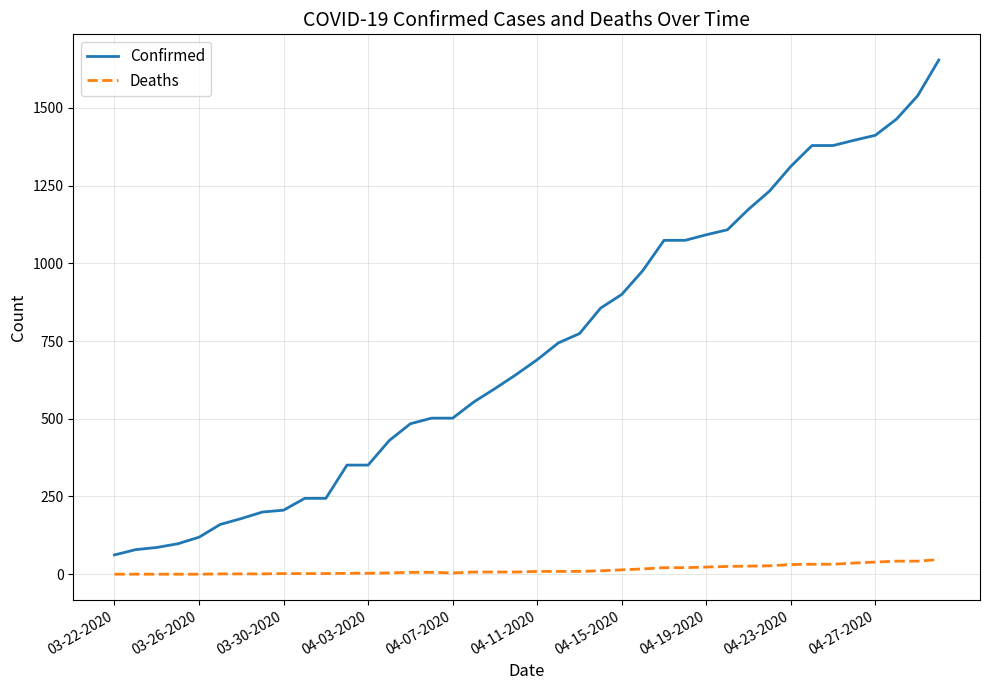

What is the maximum value shown in the chart?

1654